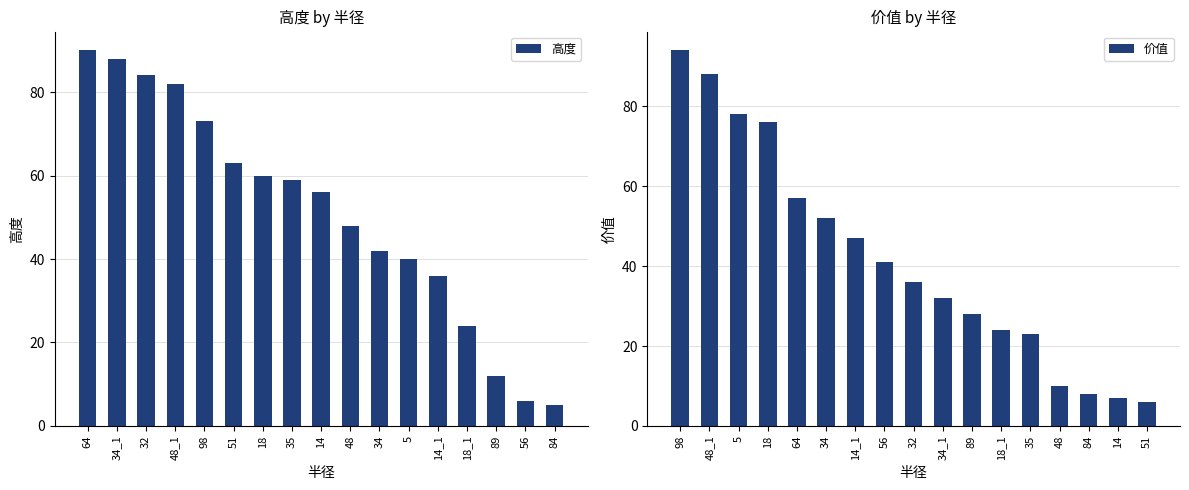

What are all the series names shown in the legend?

高度, 价值